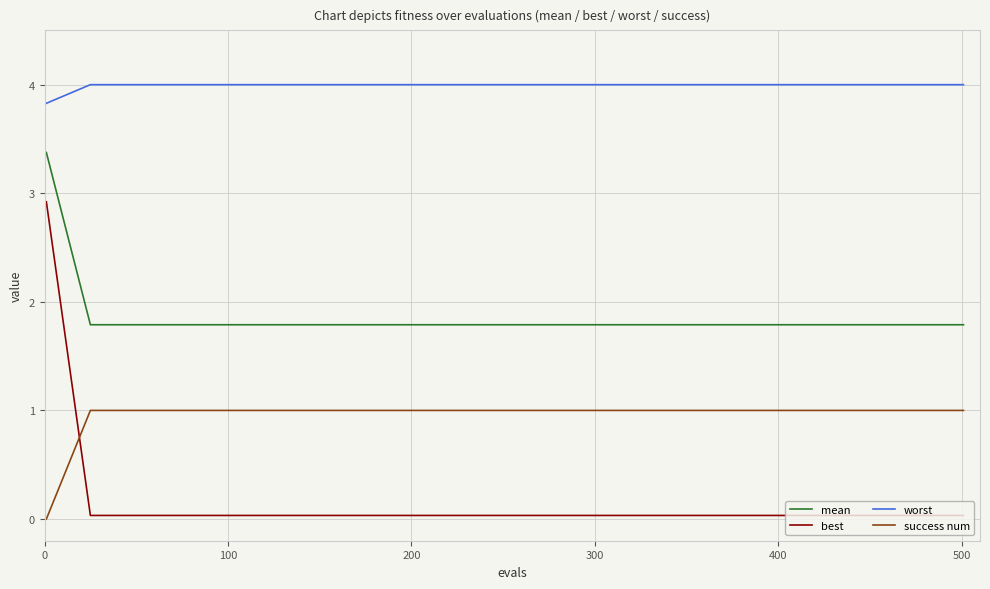

True or false: mean and worst intersect in this chart.

False